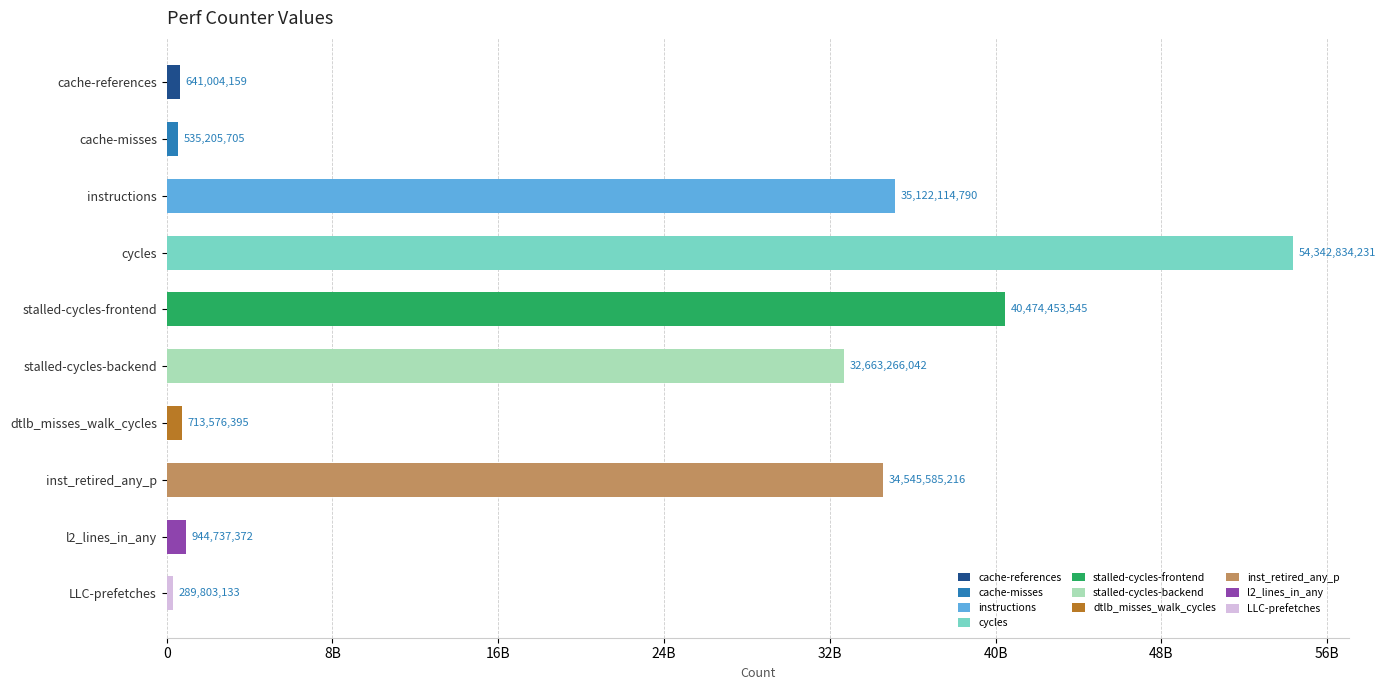

List the labels in order of value, smallest first.

LLC-prefetches, cache-misses, cache-references, dtlb_misses_walk_cycles, l2_lines_in_any, stalled-cycles-backend, inst_retired_any_p, instructions, stalled-cycles-frontend, cycles